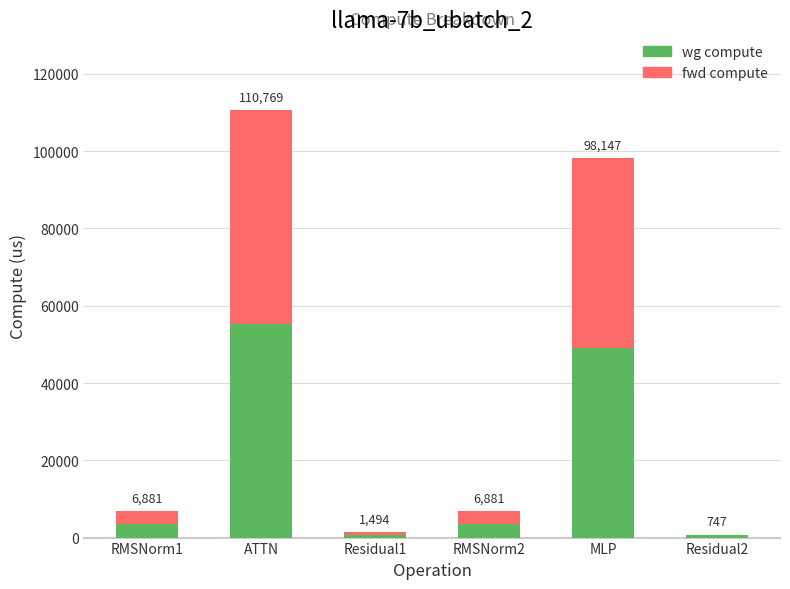

What are all the series names shown in the legend?

wg compute, fwd compute